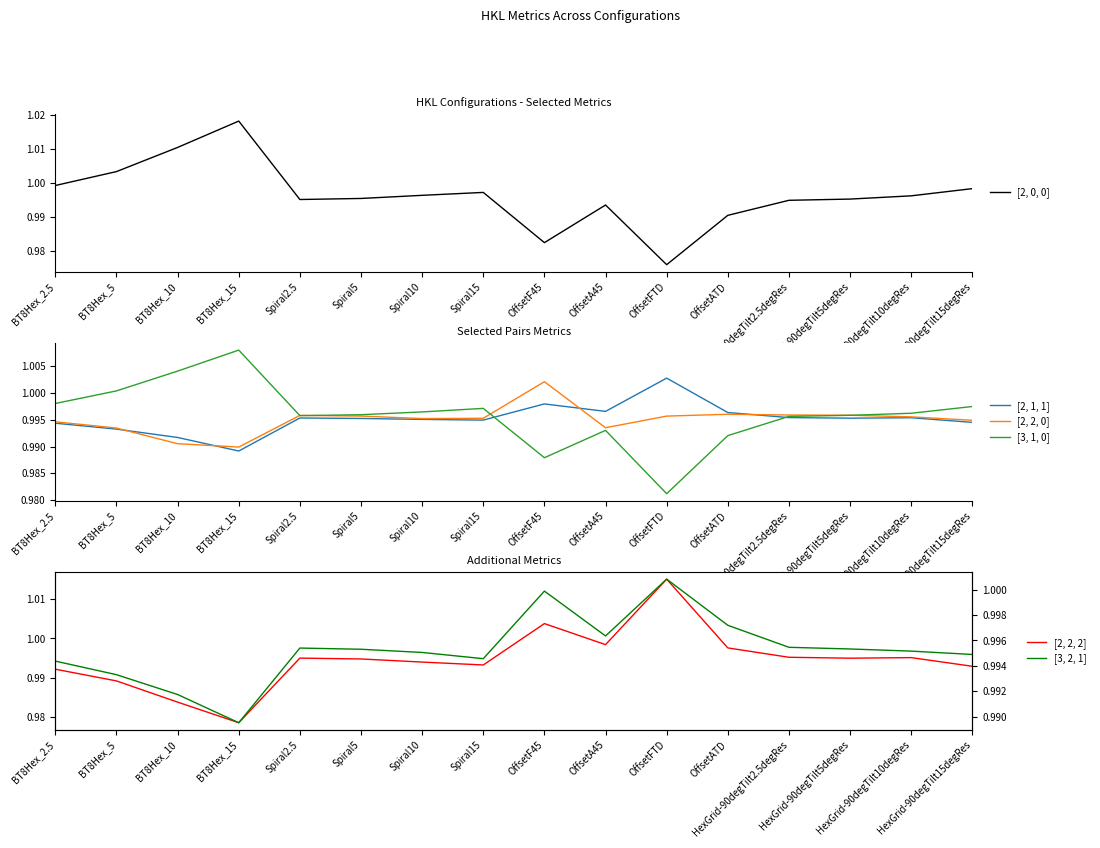

Which has a higher value, BT8Hex_5 or HexGrid-90degTilt15degRes?

BT8Hex_5